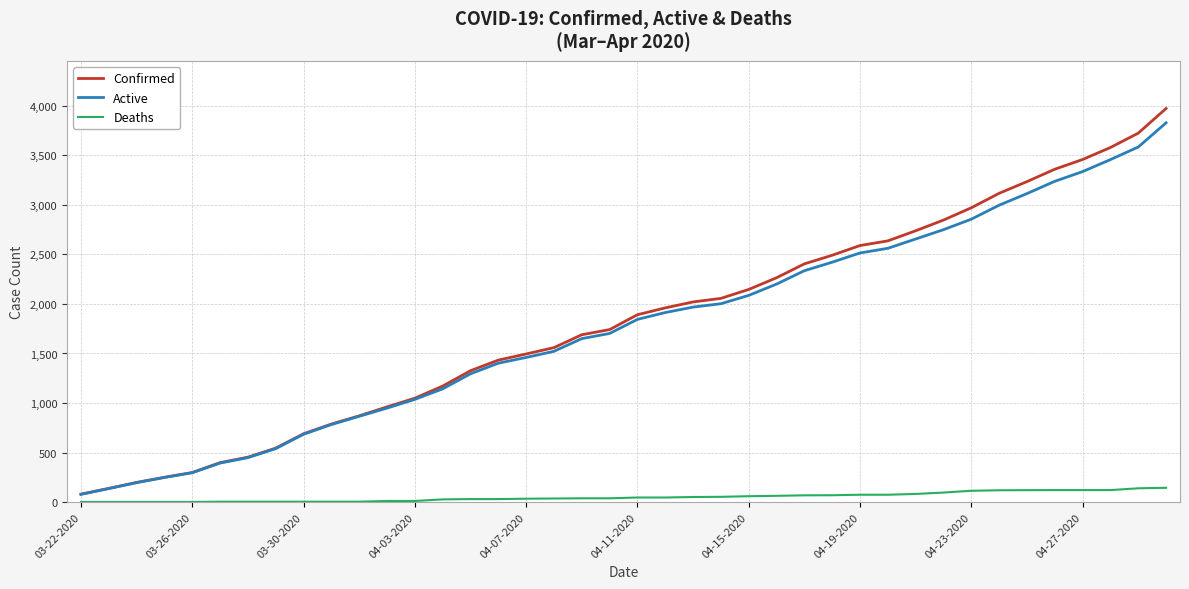

What is the minimum value for Confirmed?

81